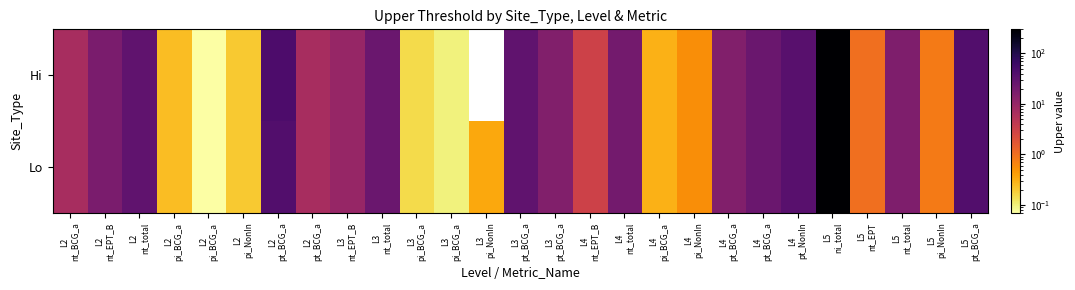

Which has a higher value, L2
pt_BCG_a or L2
pi_NonIn?

L2
pt_BCG_a